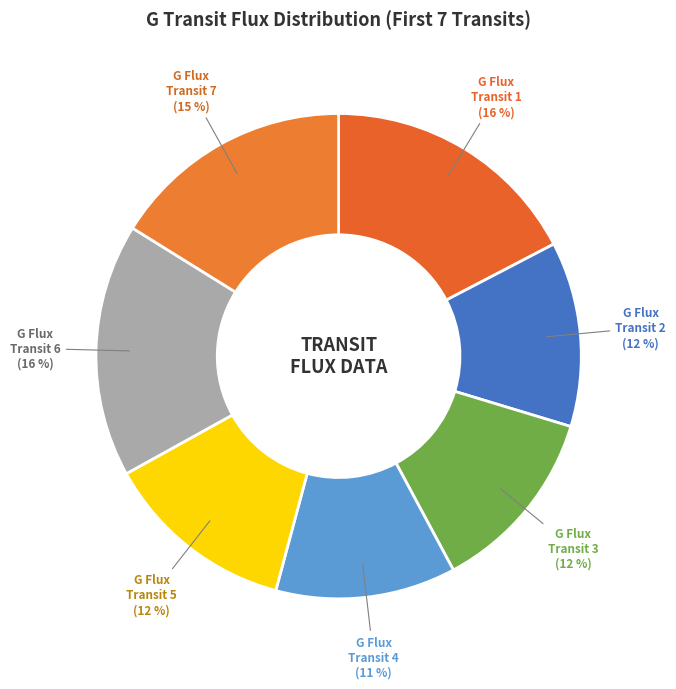

How many segments does this pie chart have?

7